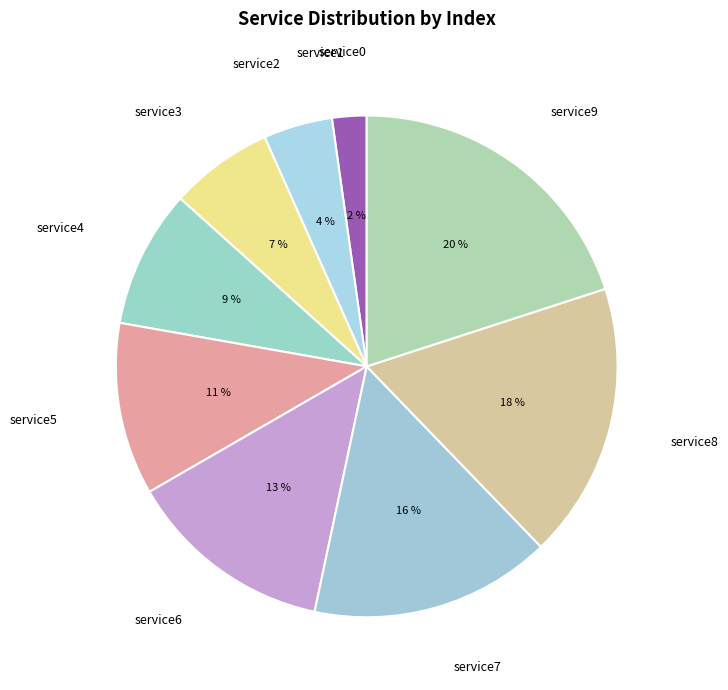

To the nearest percent, what is the combined percentage of service2 and service3?

11%